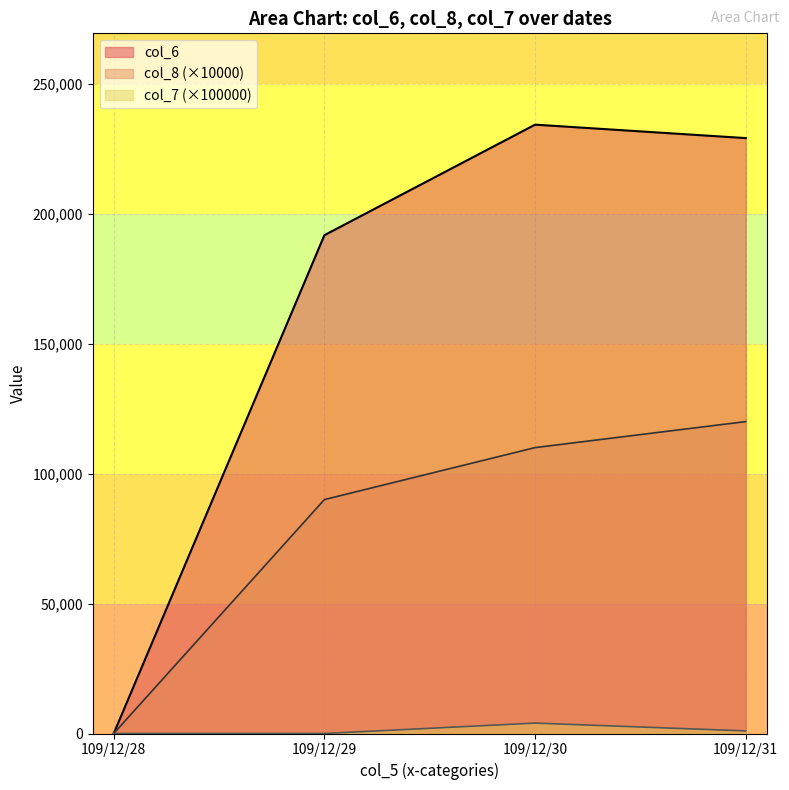

True or false: col_8 and col_6 intersect in this chart.

False